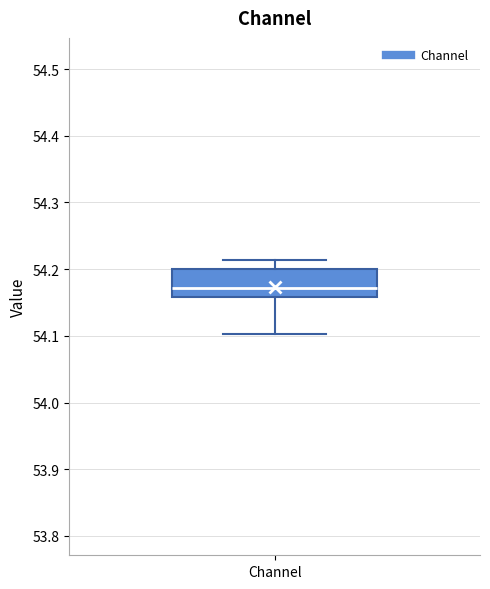

Where does the upper whisker of the box for Channel end on the y-axis? The values are not printed on the chart, so give them approximately, as read against the axis.

54.21